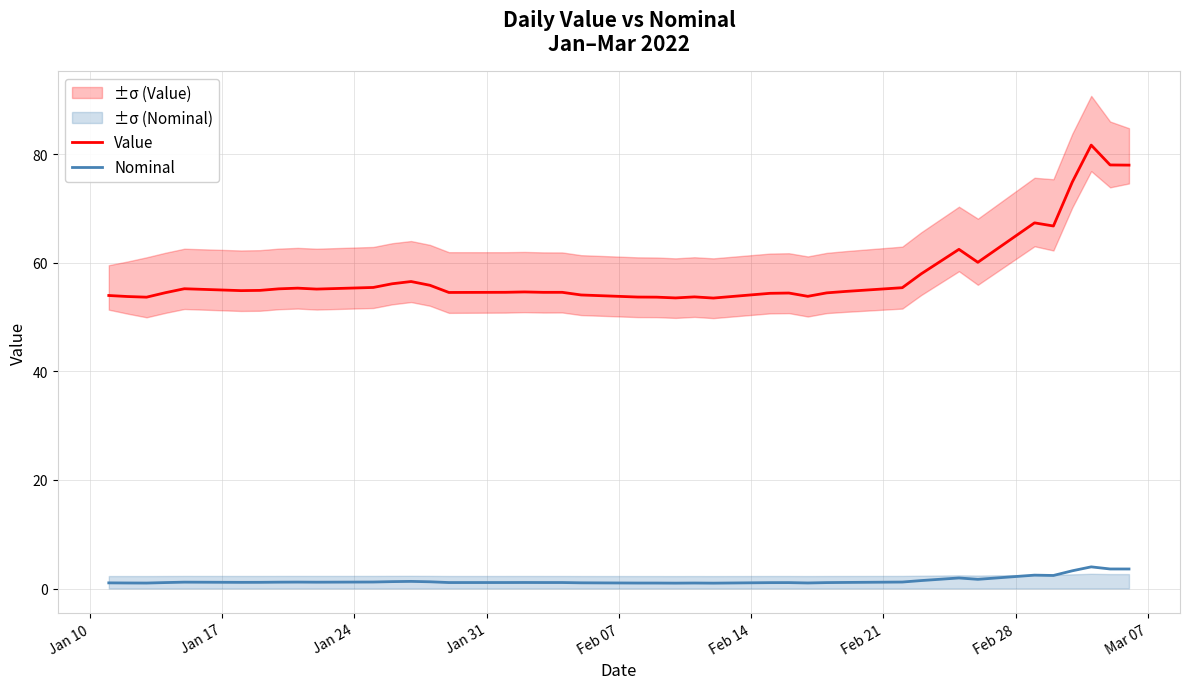

Rank the series by their maximum value, from highest to lowest.

Value, Nominal